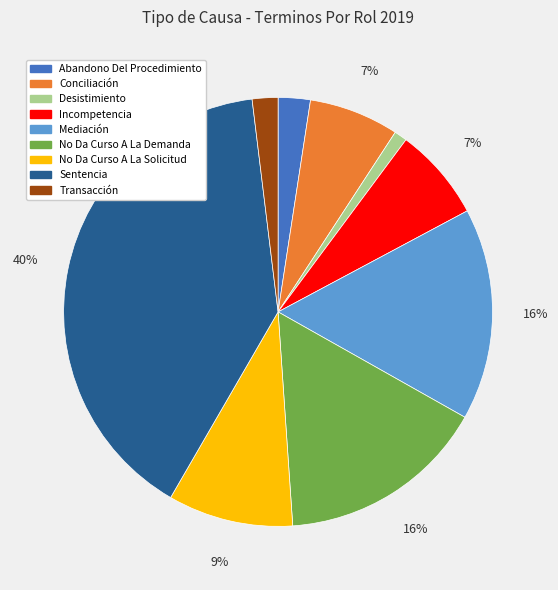

What is the smallest slice in the pie chart?

Desistimiento